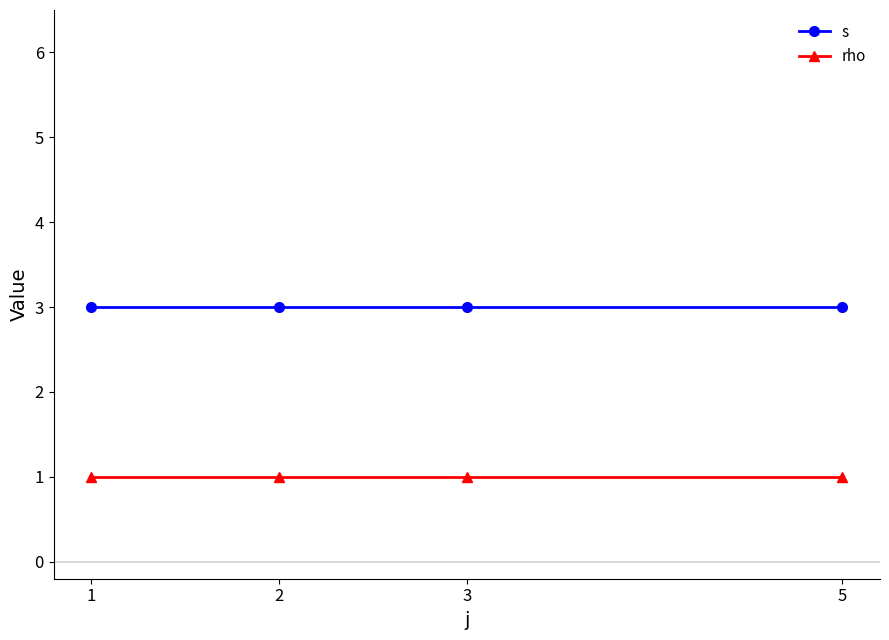

True or false: rho has more than 2 points higher than both neighbors.

False